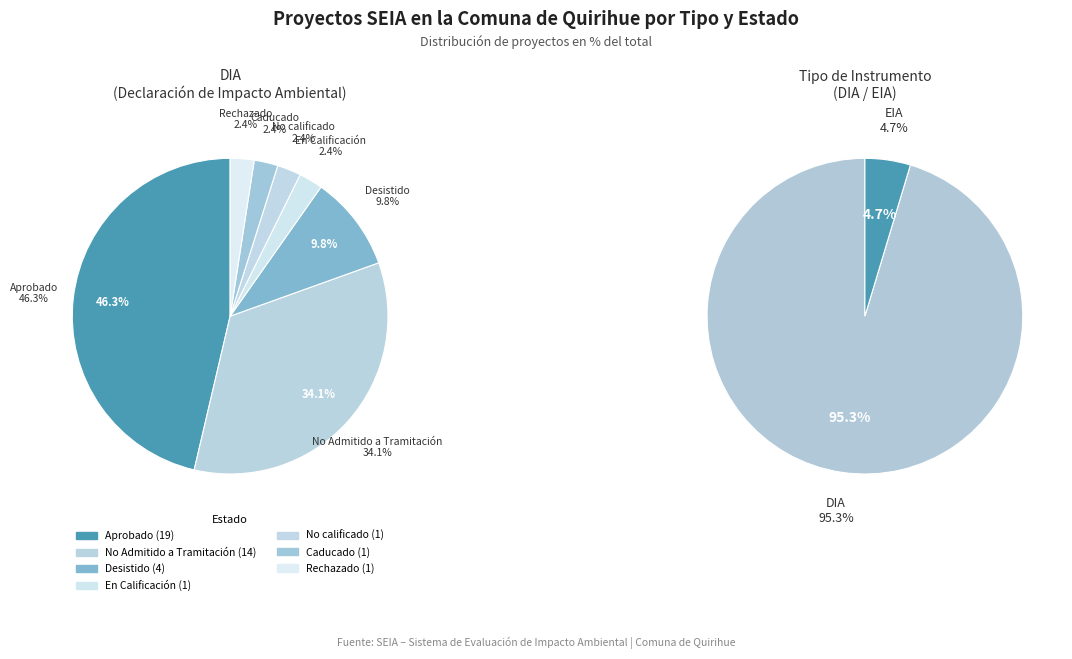

Approximately how many times larger is the value at DIA compared to EIA?

20.5